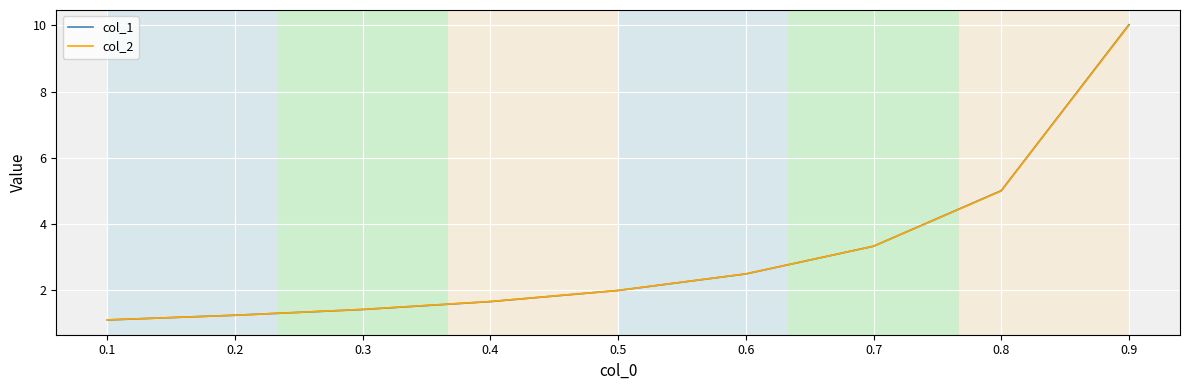

At which category is the sum across all series the highest?

0.9